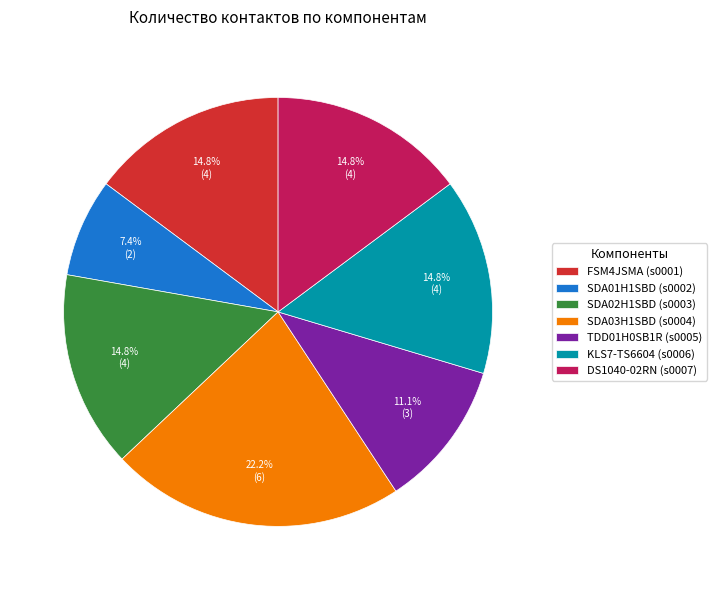

Is it true that DS1040-02RN (s0007) is 1% of the pie?

False